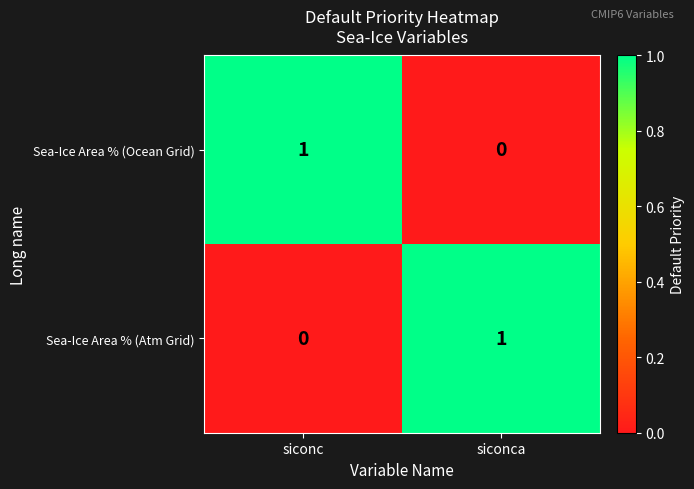

Reading right to left, list all the values displayed in this chart.

Sea-Ice Area % (Ocean Grid): 0	1
Sea-Ice Area % (Atm Grid): 1	0